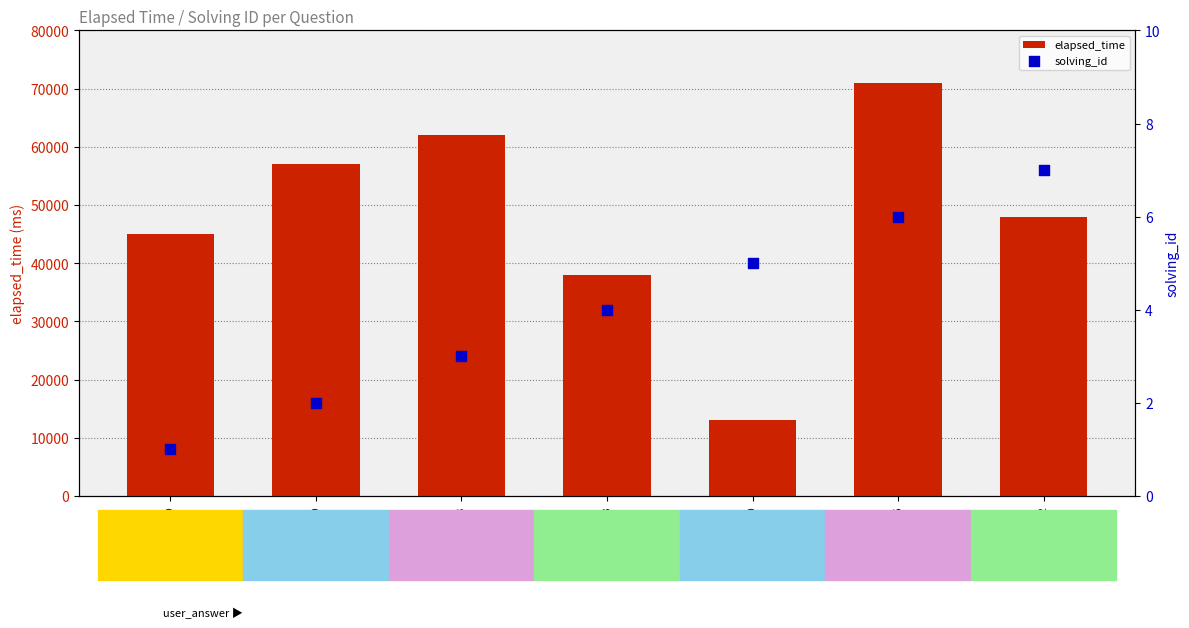

At how many categories does at least one series exceed 70681?

1